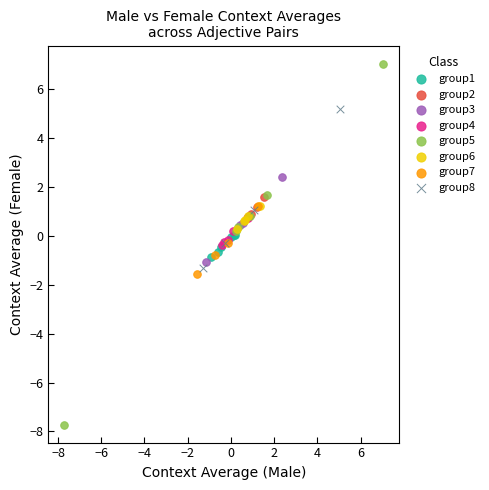

Which series has the widest spread of Y values?

group5